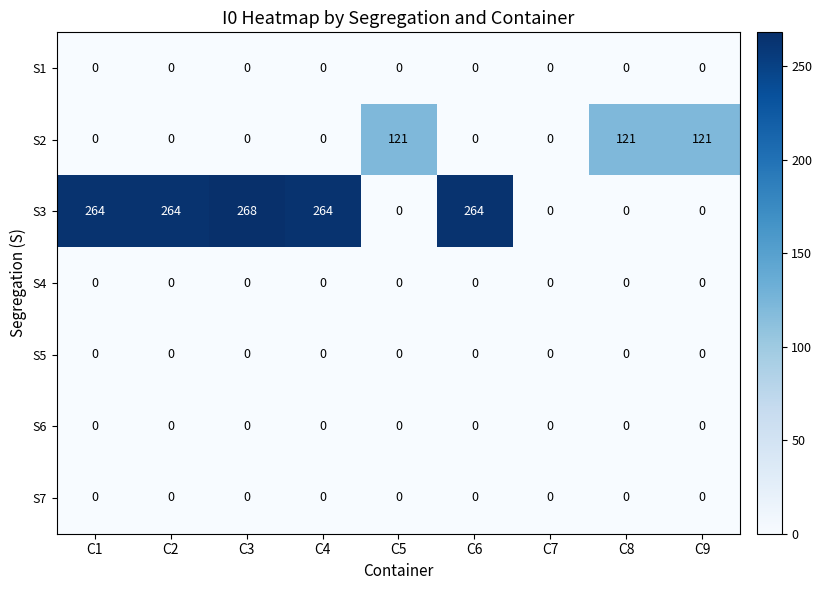

What is the spread (max minus min) of values at C1?

264